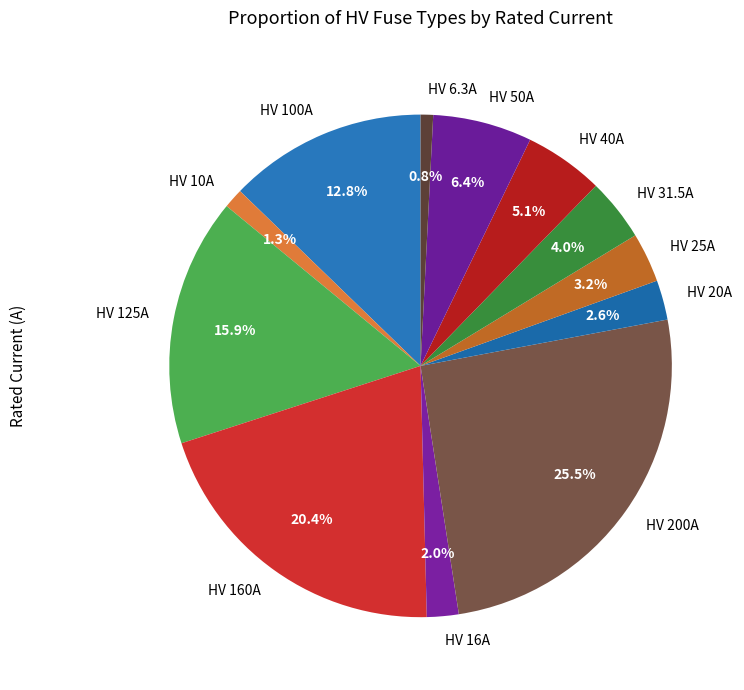

Which category has the biggest portion of the pie?

HV 200A